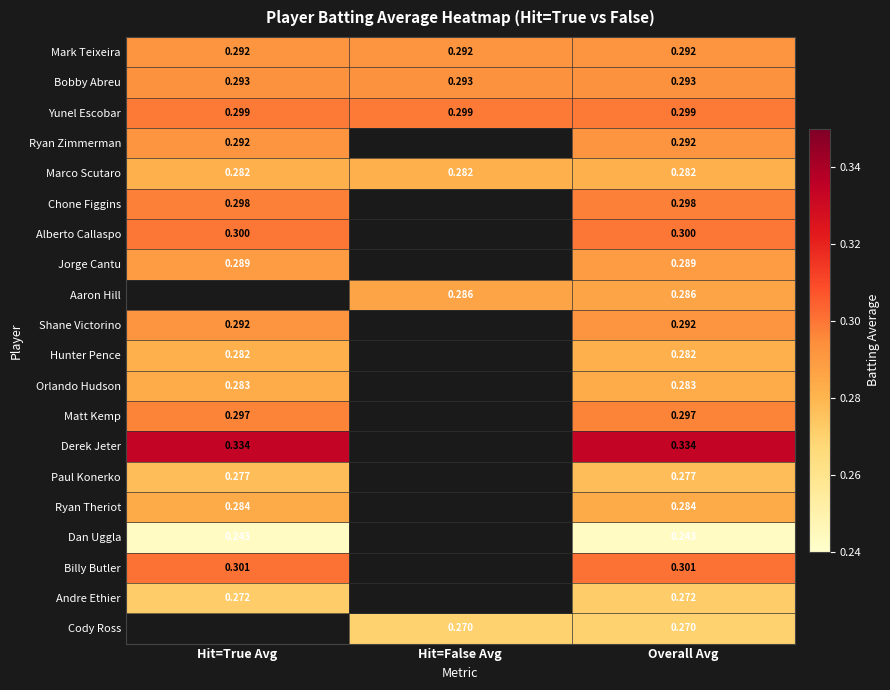

Is it true that Paul Konerko equals 0.4 at Hit=True Avg?

False